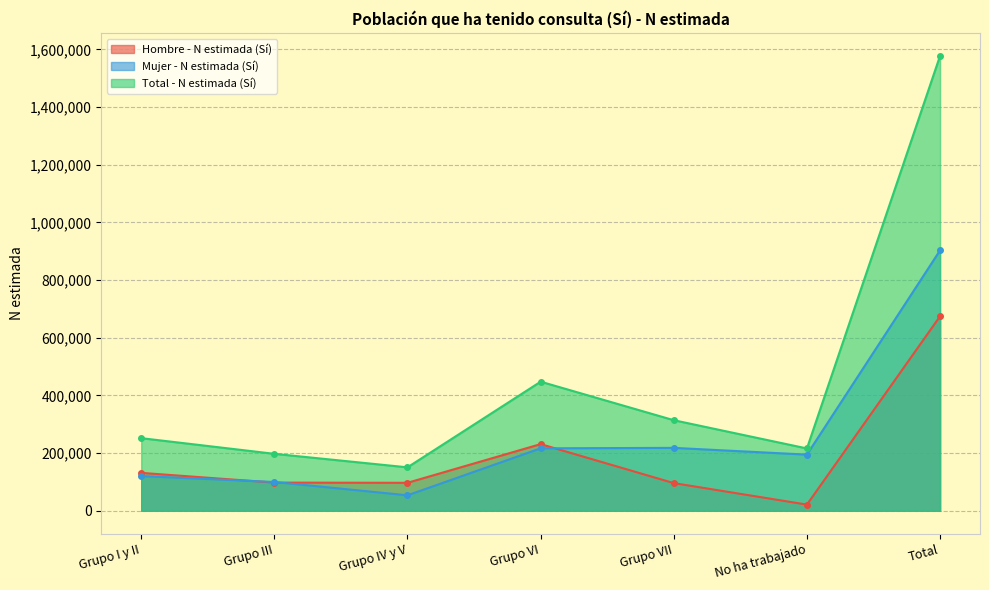

What position from the right is Grupo III?

6